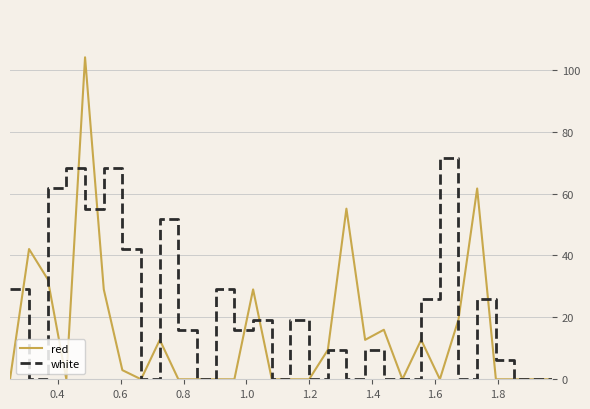

Which series has the largest total across all categories?

white